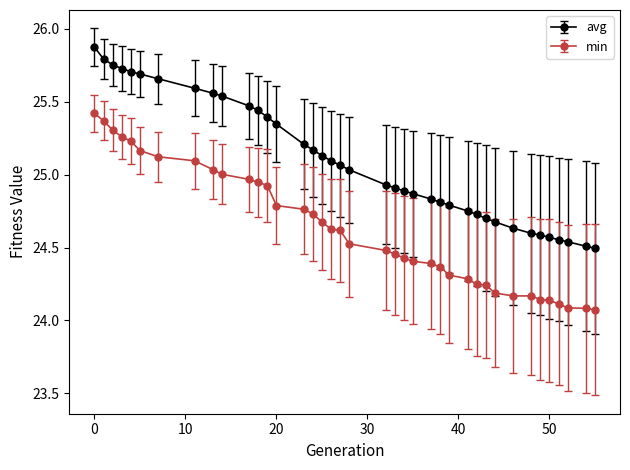

Which series has the largest total across all categories?

avg